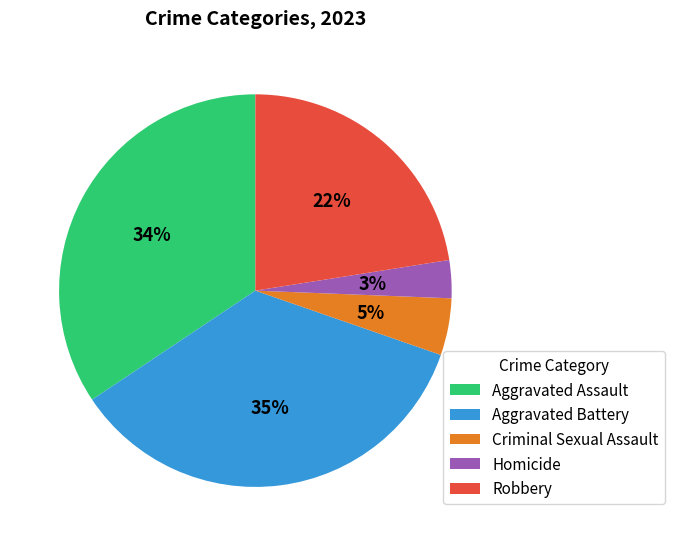

Is Aggravated Battery the majority of the pie?

No